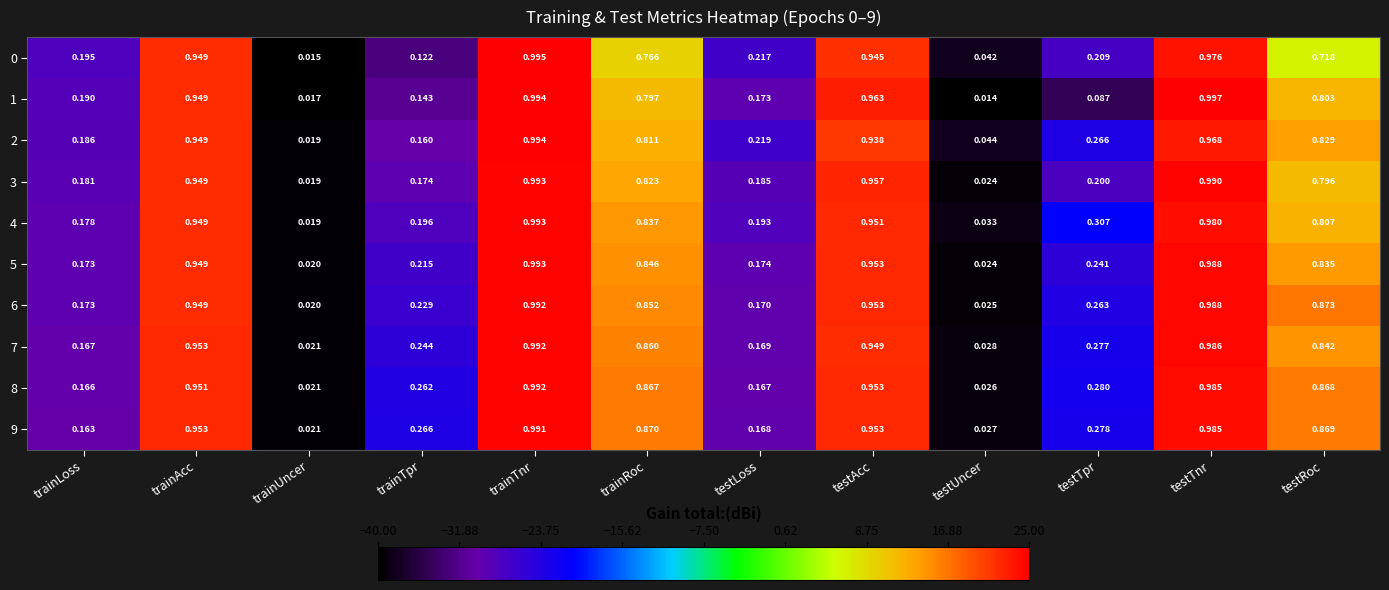

At which label does 2 reach its peak?

trainTnr